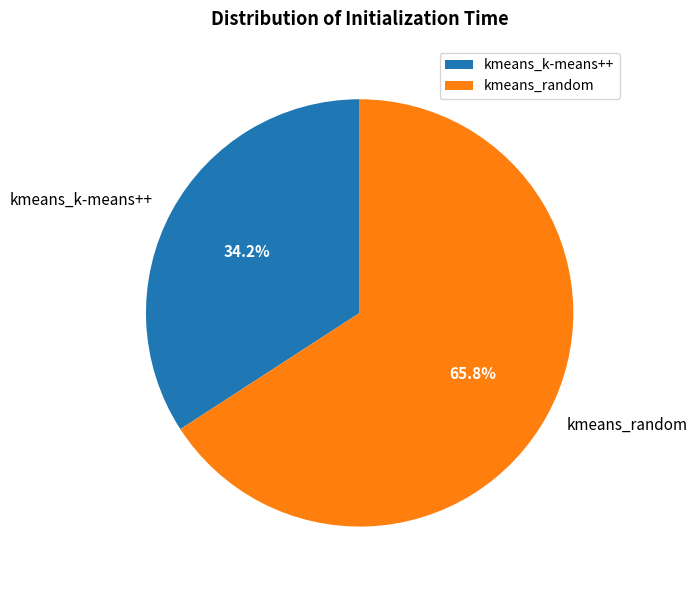

What is the largest slice in the pie chart?

kmeans_random